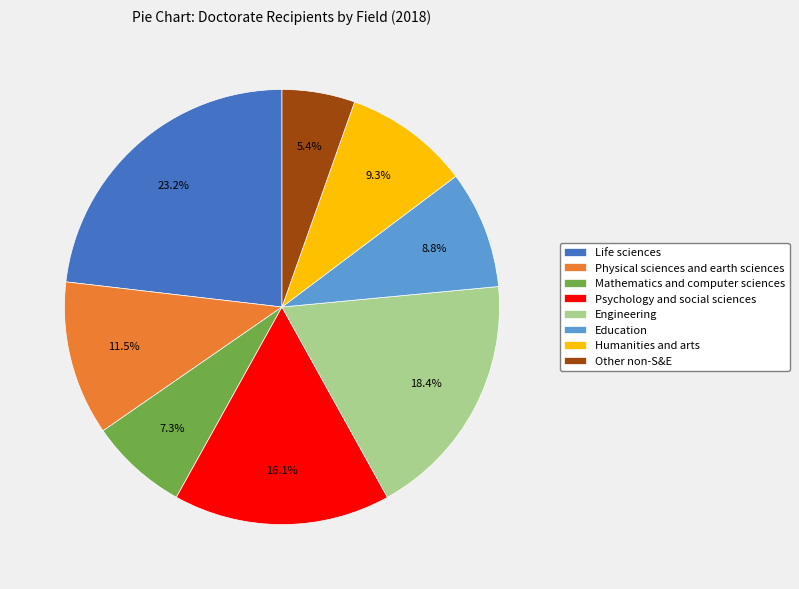

Rank the categories by value from lowest to highest.

Other non-S&E, Mathematics and computer sciences, Education, Humanities and arts, Physical sciences and earth sciences, Psychology and social sciences, Engineering, Life sciences